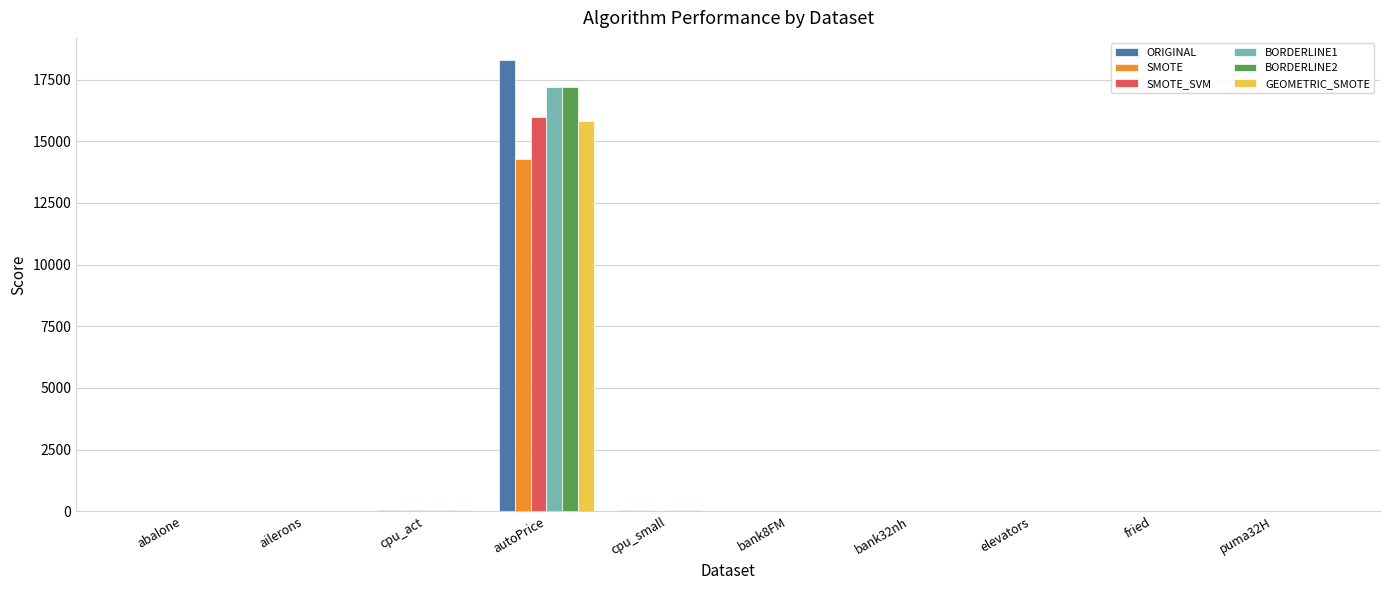

How many groups of bars are there?

10